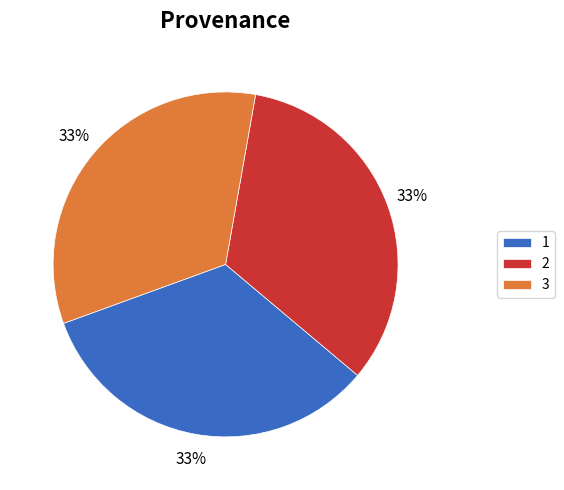

How many slices are in this pie chart?

3